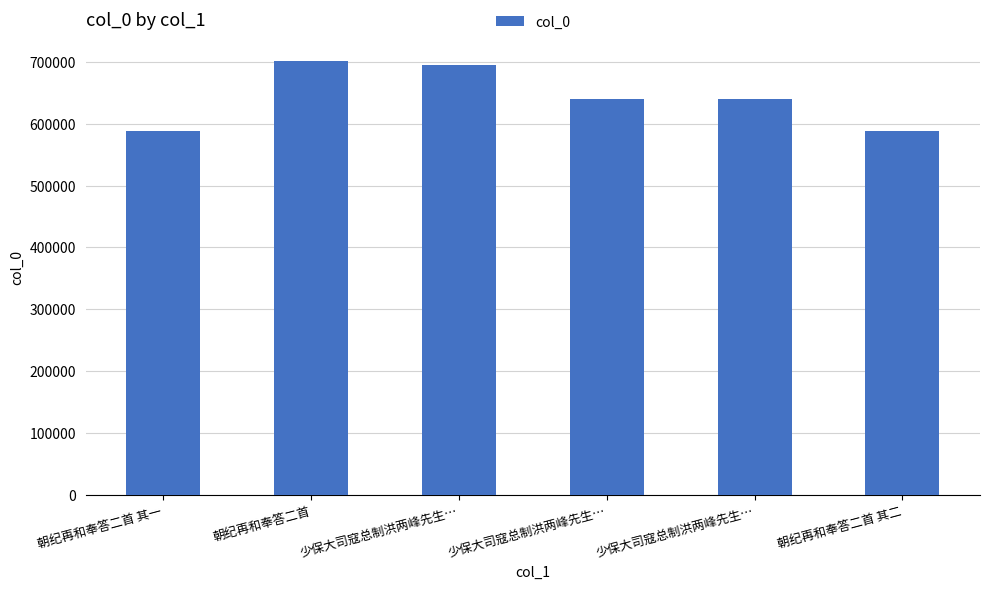

Are the bars grouped side by side (vs. stacked)?

No